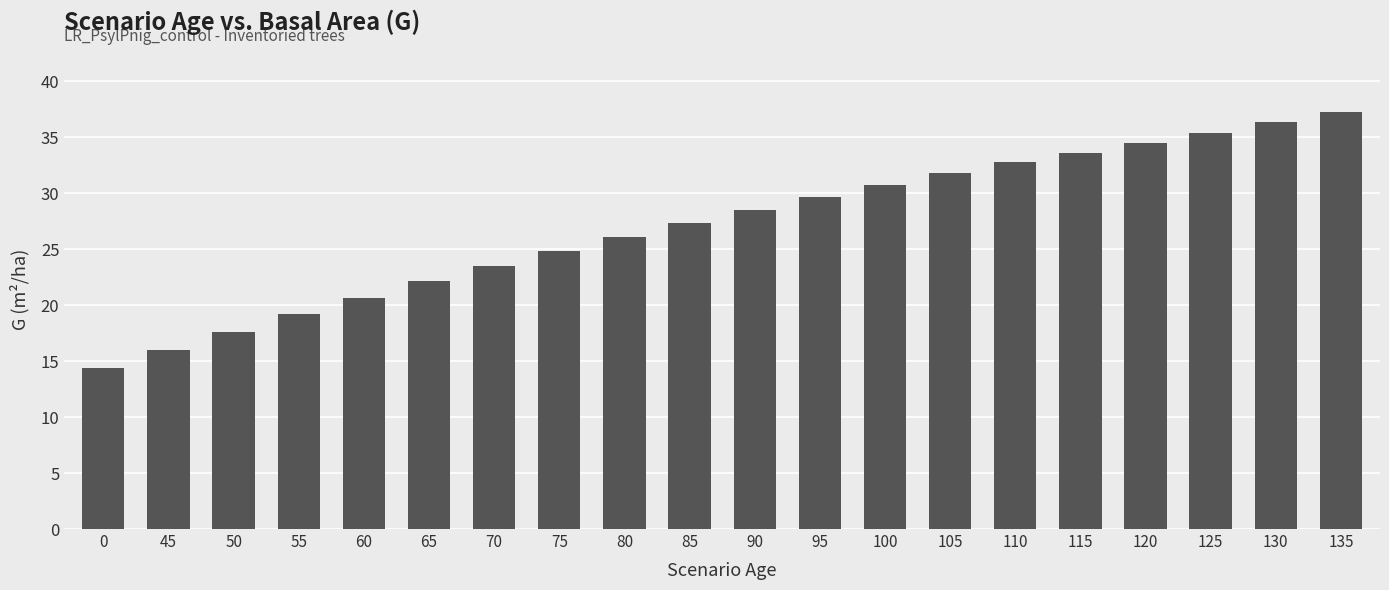

What is the value of the 6th bar from the left?

22.1